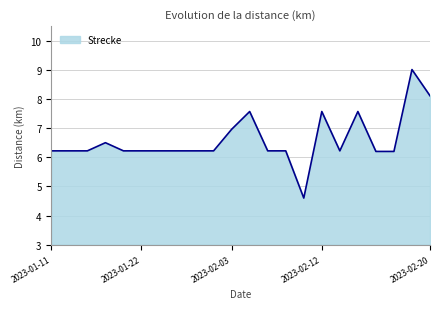

What is the smallest value displayed?

4.6